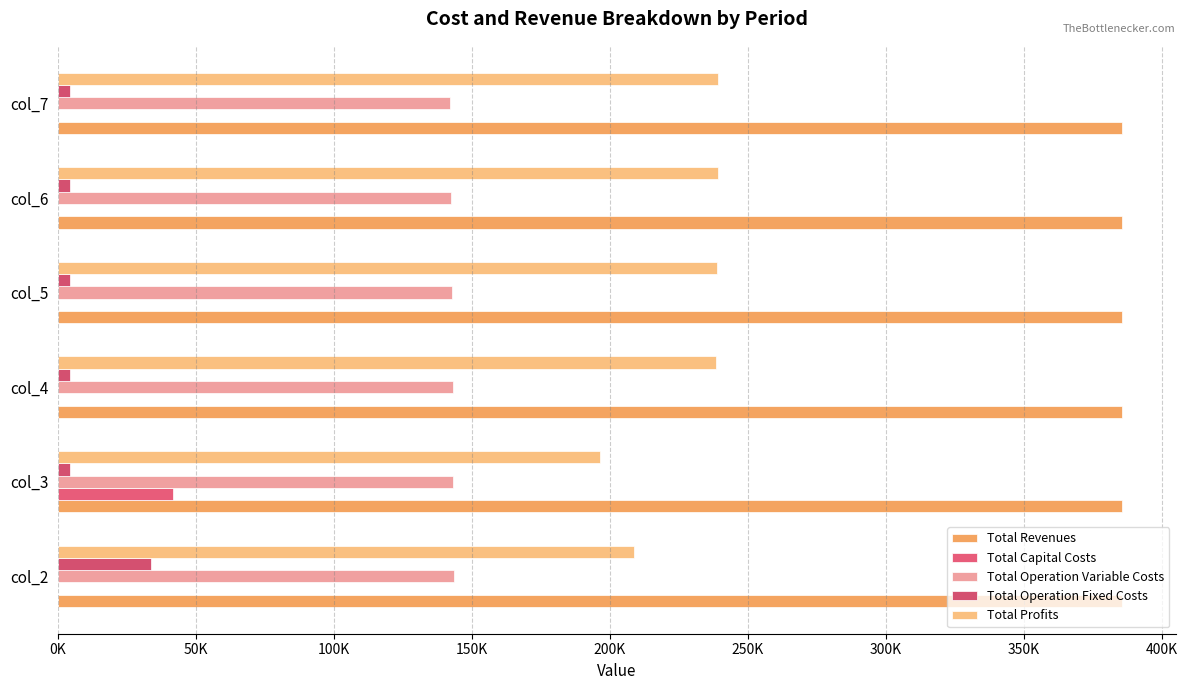

Reading left to right, extract all data points from this chart.

Total Revenues: 0.1	0.1	0.1	0.1	0.1	0.1
Total Capital Costs: 0.0	41600.0	0.0	0.0	0.0	0.0
Total Operation Variable Costs: 143606.9	143304.3	143001.2	142697.8	142393.9	142089.6
Total Operation Fixed Costs: 33627.6	4371.6	4371.6	4371.6	4371.6	4371.6
Total Profits: 208599.6	196558.3	238461.3	238764.8	239068.7	239373.0